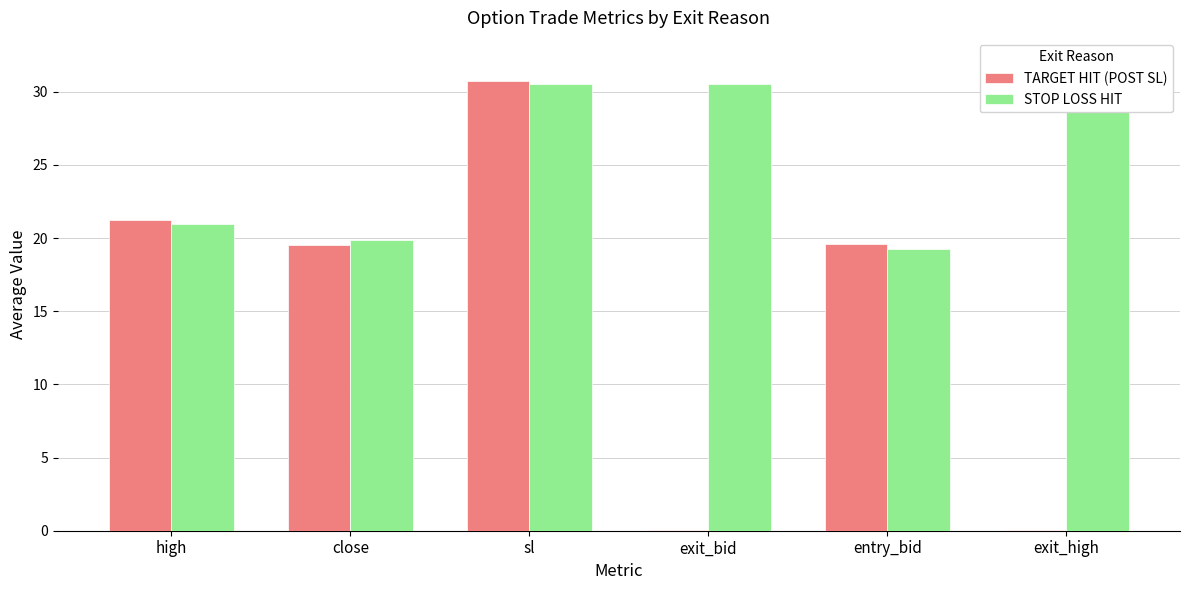

Reading right to left, transcribe all the data shown in this chart.

TARGET HIT (POST SL): 0.1	19.6	0.1	30.8	19.5	21.3
STOP LOSS HIT: 32.1	19.2	30.5	30.5	19.8	21.0